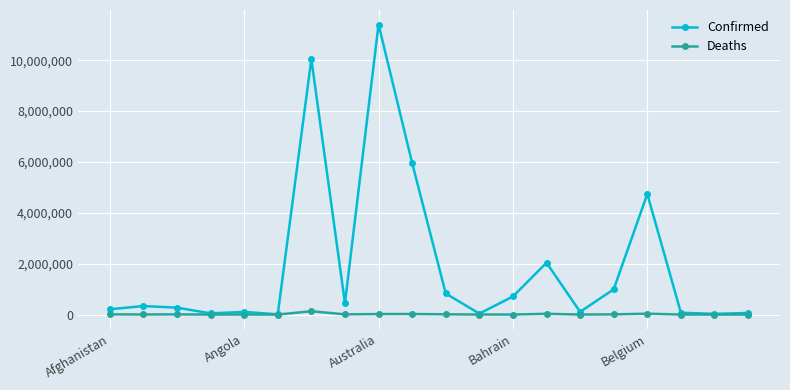

At how many categories does at least one series exceed 7067332?

2